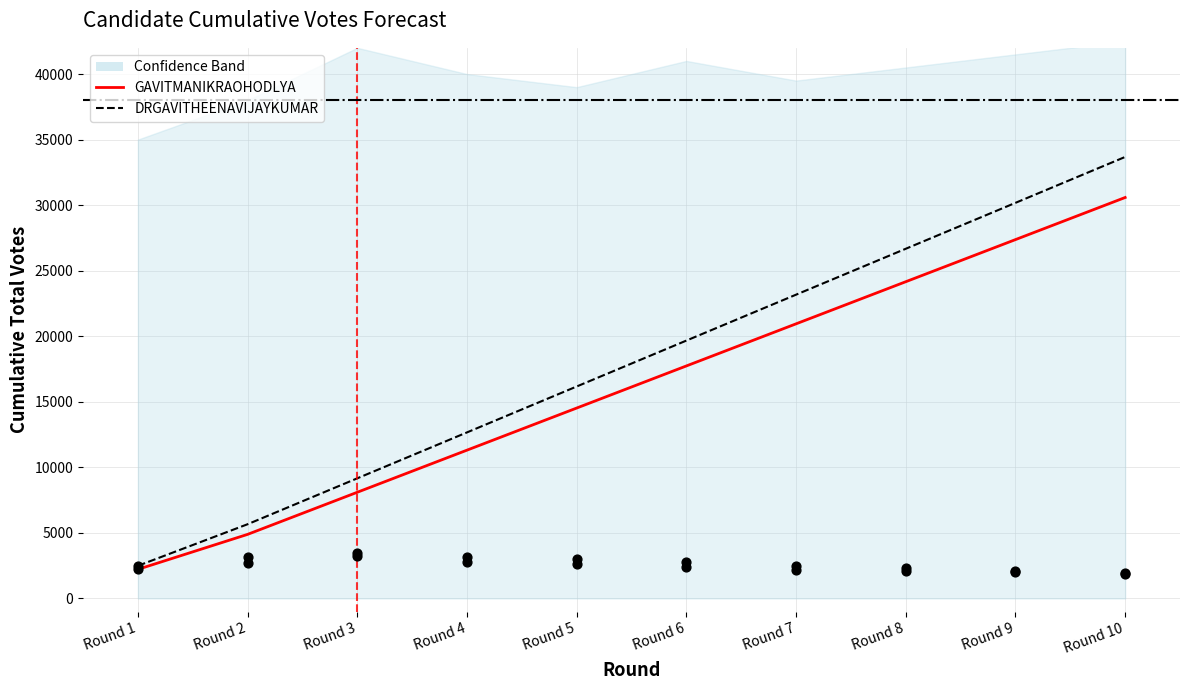

Is the value of DRGAVITHEENAVIJAYKUMAR at Round 1 greater than the value of GAVITMANIKRAOHODLYA at Round 9?

No